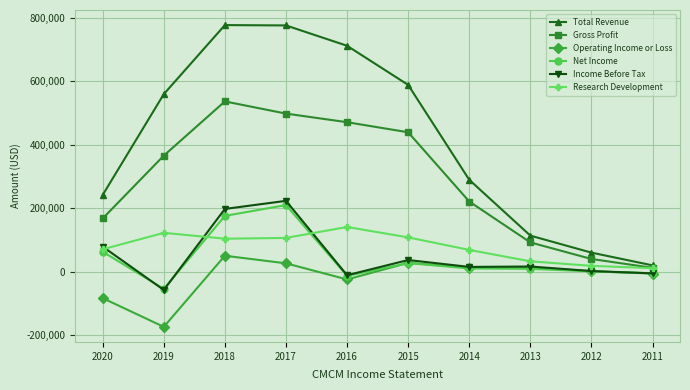

How many data points does each series have?

10